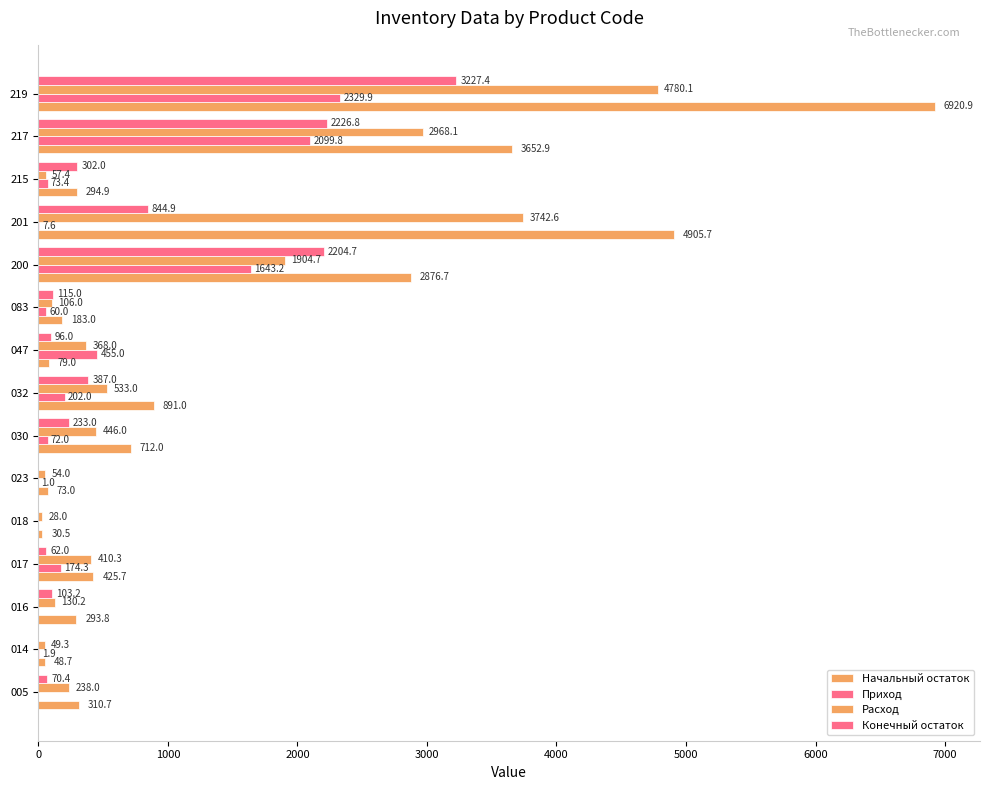

What is the minimum value for Расход?

28.0